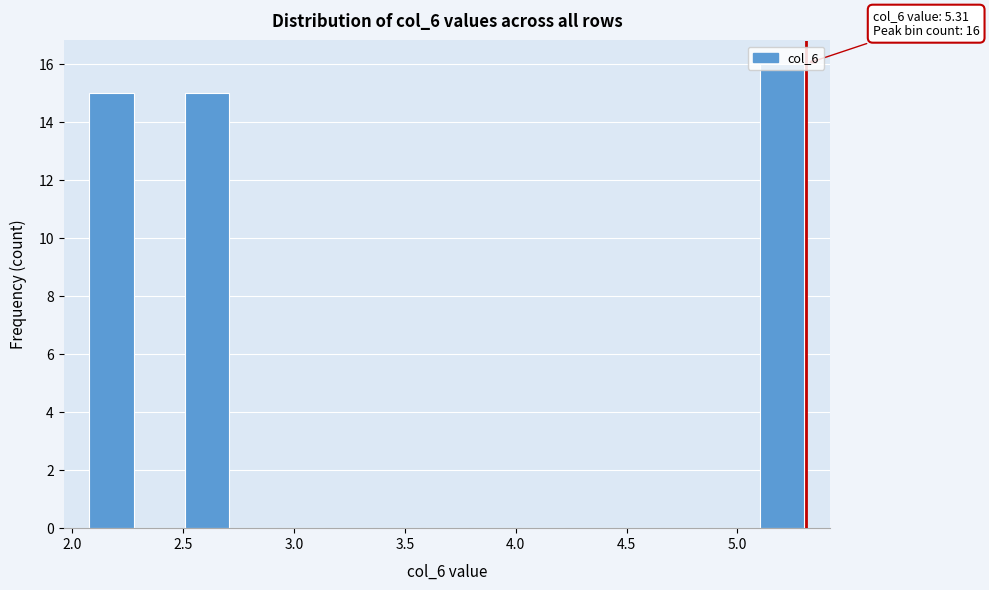

Which range on the x-axis has the tallest bar?

5.10 to 5.30